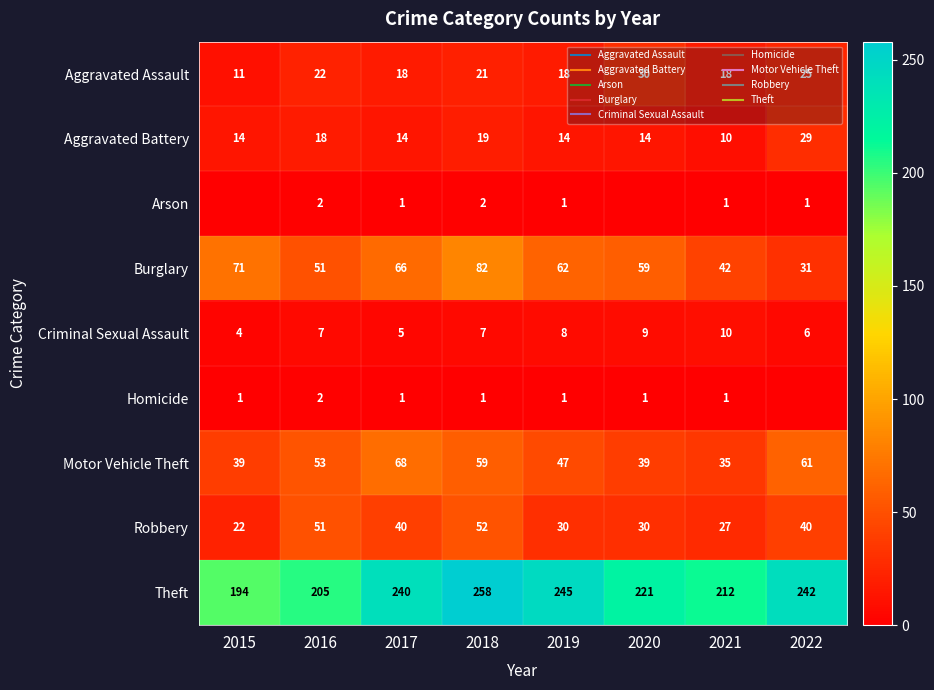

Count the Aggravated Assault values in the range 18 to 25.

6